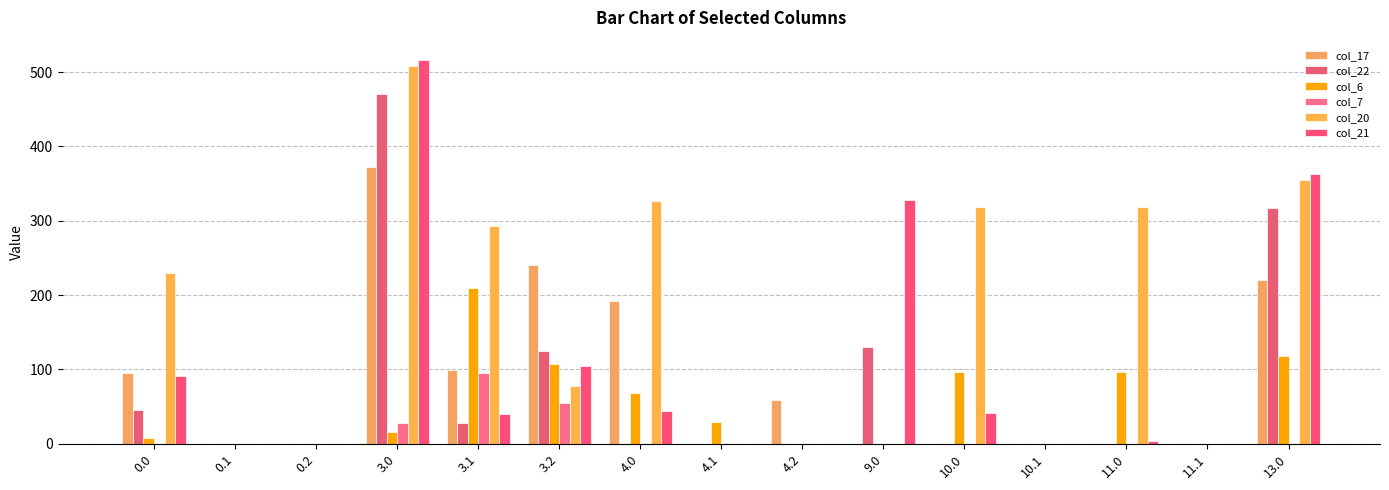

What is the spread (max minus min) of values at 0.0?

229.9